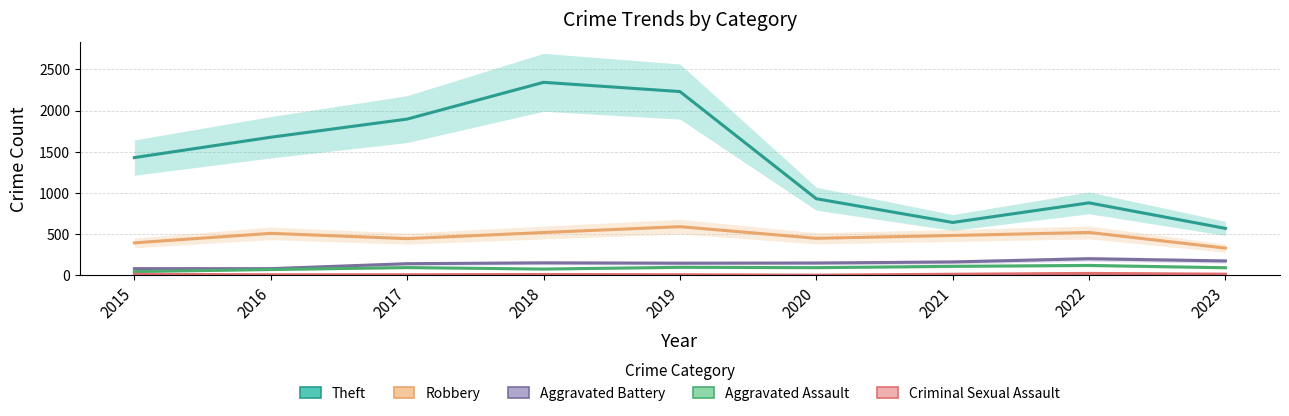

Rank the series at 2015 from highest to lowest value.

Theft, Robbery, Aggravated Battery, Aggravated Assault, Criminal Sexual Assault